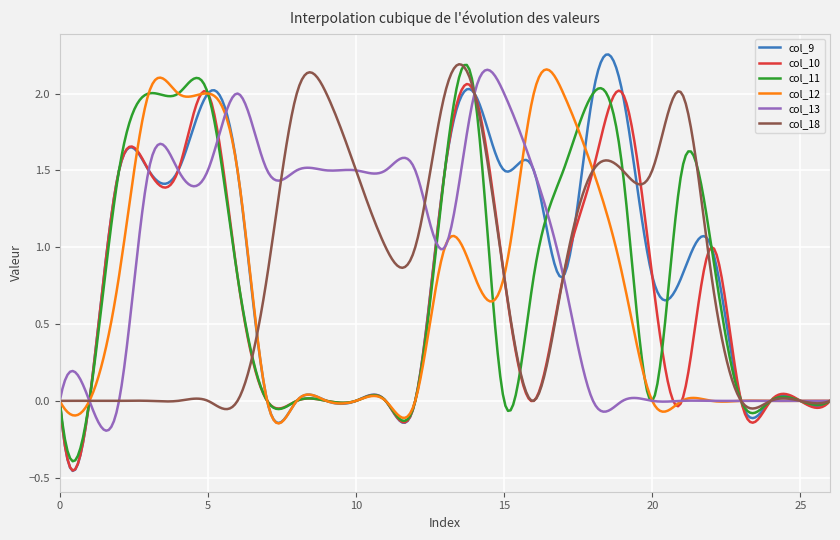

Which series has the largest range (max minus min)?

col_9